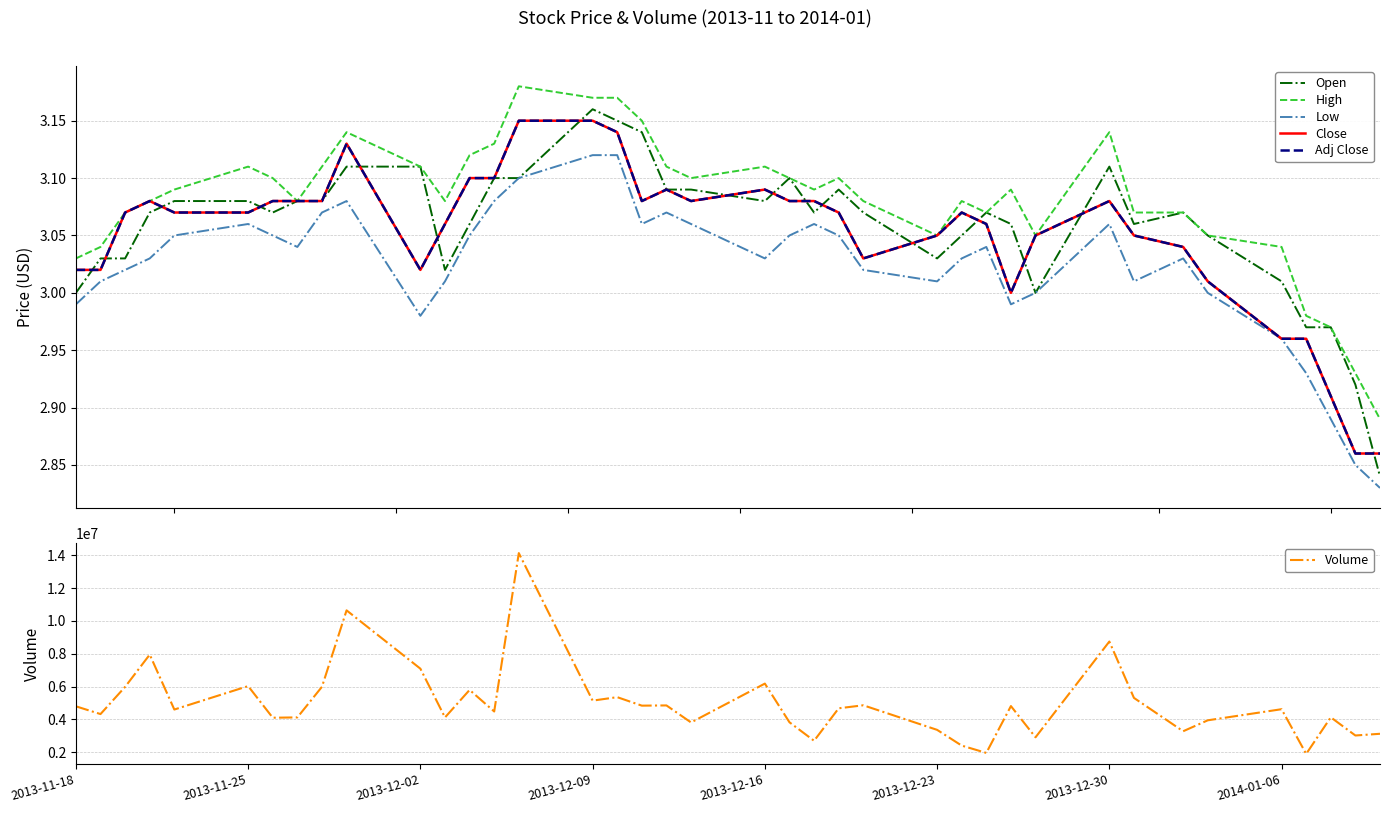

The value of Volume at 2013-12-30 is 8745300. True or false?

True